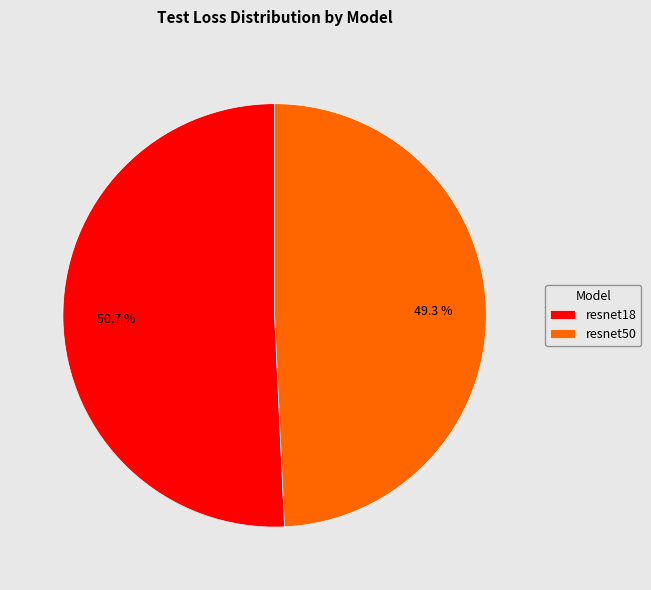

What is the smallest slice in the pie chart?

resnet50